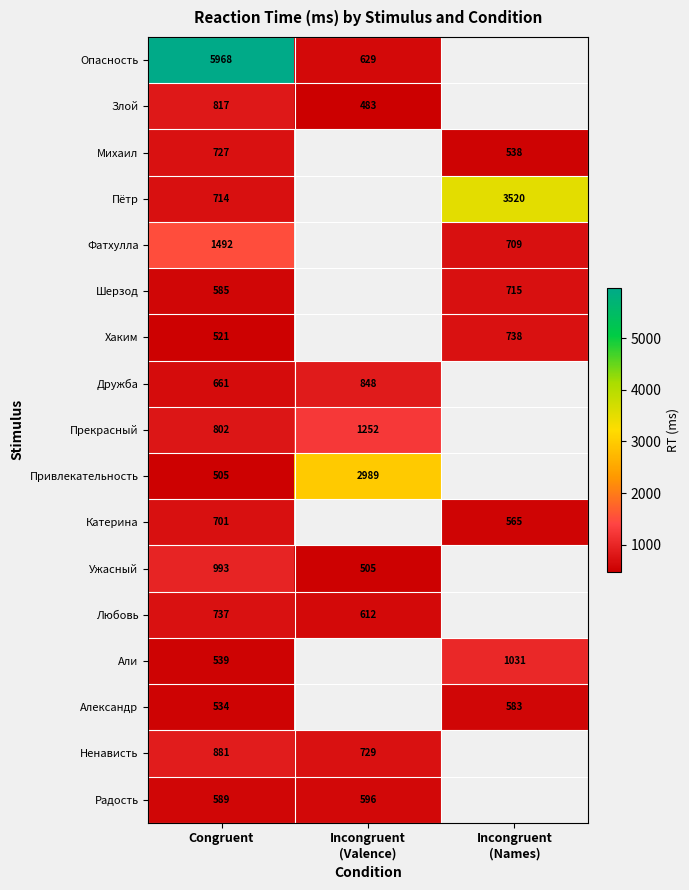

Rank the series at Congruent from highest to lowest value.

Опасность, Фатхулла, Ужасный, Ненависть, Злой, Прекрасный, Любовь, Михаил, Пётр, Катерина, Дружба, Радость, Шерзод, Али, Александр, Хаким, Привлекательность